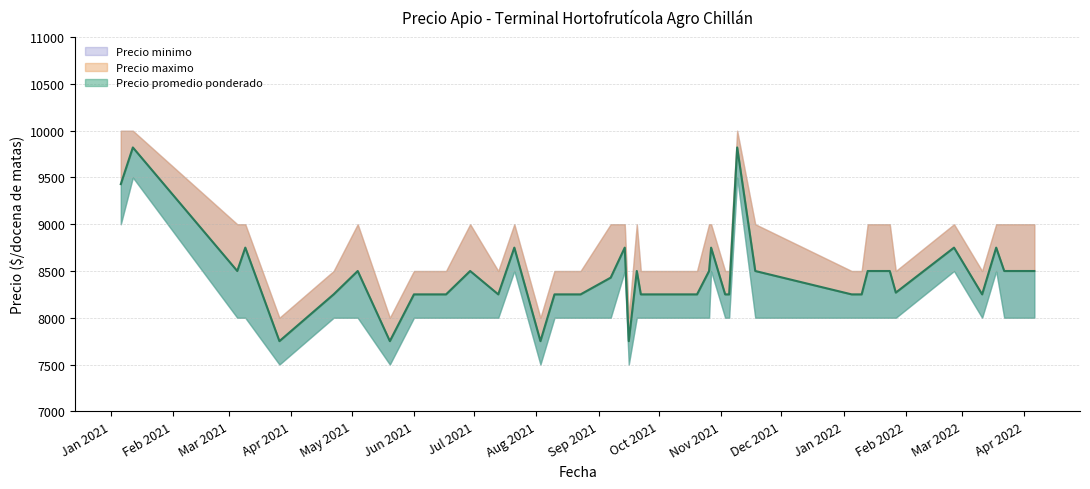

What are all the series names shown in the legend?

Precio minimo, Precio maximo, Precio promedio ponderado